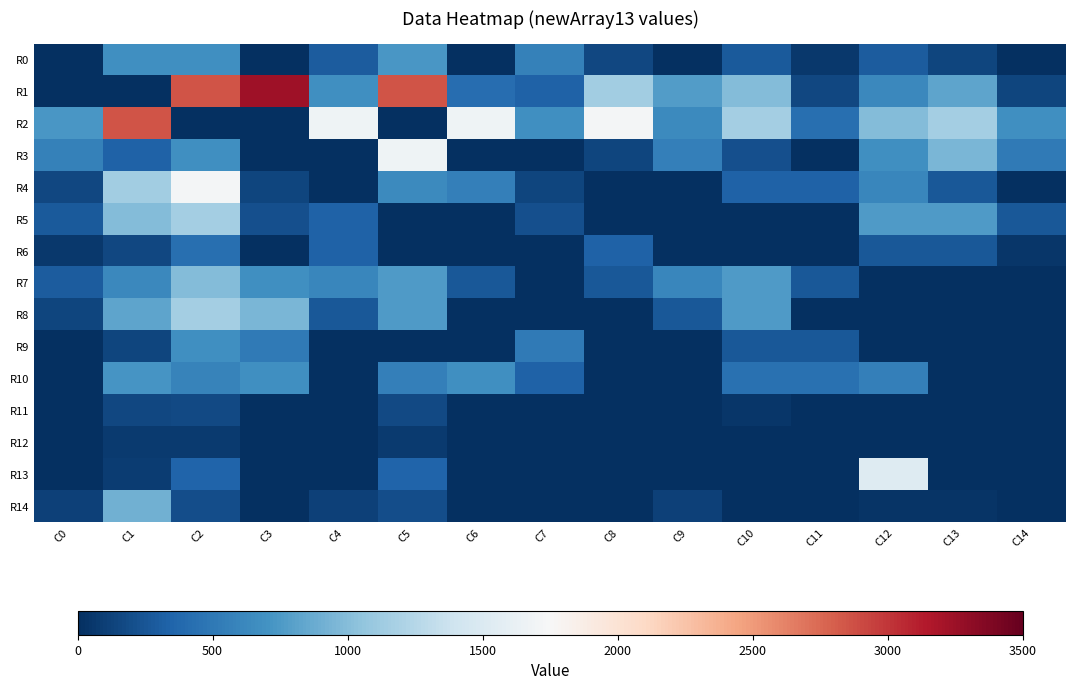

Reading left to right, what are all the values shown in this chart?

R0: C0=0.0	C1=677.9	C2=677.9	C3=10.9	C4=291.1	C5=732.2	C6=0.0	C7=566.8	C8=163.6	C9=0.0	C10=285.9	C11=67.1	C12=298.7	C13=141.8	C14=0.0
R1: C0=10.9	C1=0.0	C2=2852.9	C3=3230.7	C4=680.1	C5=2852.9	C6=410.8	C7=328.7	C8=1140.4	C9=776.8	C10=990.5	C11=160.0	C12=618.7	C13=831.0	C14=142.5
R2: C0=732.2	C1=2852.9	C2=0.0	C3=0.0	C4=1675.8	C5=0.0	C6=1675.8	C7=680.1	C8=1717.9	C9=639.3	C10=1149.9	C11=430.1	C12=991.5	C13=1161.4	C14=683.4
R3: C0=566.8	C1=328.7	C2=680.1	C3=0.0	C4=0.0	C5=1675.8	C6=0.0	C7=0.0	C8=148.3	C9=551.3	C10=207.6	C11=0.0	C12=681.7	C13=952.3	C14=511.7
R4: C0=163.6	C1=1140.4	C2=1717.9	C3=148.3	C4=0.0	C5=639.3	C6=551.3	C7=148.3	C8=0.0	C9=0.0	C10=329.4	C11=329.4	C12=615.1	C13=267.9	C14=0.0
R5: C0=285.9	C1=990.5	C2=1149.9	C3=207.6	C4=329.4	C5=0.0	C6=0.0	C7=207.6	C8=0.0	C9=0.0	C10=0.0	C11=0.0	C12=754.9	C13=754.9	C14=270.5
R6: C0=67.1	C1=160.0	C2=430.1	C3=0.0	C4=329.4	C5=0.0	C6=0.0	C7=0.0	C8=329.4	C9=0.0	C10=0.0	C11=0.0	C12=270.5	C13=270.5	C14=45.0
R7: C0=298.7	C1=618.7	C2=991.5	C3=681.7	C4=615.1	C5=754.9	C6=270.5	C7=0.0	C8=267.9	C9=615.1	C10=754.9	C11=270.5	C12=0.0	C13=0.0	C14=0.0
R8: C0=141.8	C1=831.0	C2=1161.4	C3=952.3	C4=267.9	C5=754.9	C6=0.0	C7=0.0	C8=0.0	C9=267.9	C10=754.9	C11=0.0	C12=0.0	C13=0.0	C14=0.0
R9: C0=0.0	C1=142.5	C2=683.4	C3=511.7	C4=0.0	C5=0.0	C6=0.0	C7=511.7	C8=0.0	C9=0.0	C10=270.5	C11=270.5	C12=0.0	C13=0.0	C14=0.0
R10: C0=0.0	C1=724.0	C2=584.5	C3=683.2	C4=0.0	C5=548.0	C6=683.2	C7=331.1	C8=0.0	C9=0.0	C10=448.2	C11=448.2	C12=547.6	C13=0.0	C14=0.0
R11: C0=0.0	C1=152.8	C2=165.2	C3=0.0	C4=0.0	C5=165.0	C6=0.0	C7=0.0	C8=0.0	C9=0.0	C10=45.0	C11=0.0	C12=0.0	C13=0.0	C14=0.0
R12: C0=0.0	C1=75.0	C2=75.0	C3=0.0	C4=0.0	C5=75.0	C6=0.0	C7=0.0	C8=0.0	C9=0.0	C10=0.0	C11=0.0	C12=0.0	C13=0.0	C14=0.0
R13: C0=0.0	C1=91.6	C2=354.3	C3=0.0	C4=0.0	C5=354.3	C6=0.0	C7=0.0	C8=0.0	C9=0.0	C10=0.0	C11=0.0	C12=1525.3	C13=0.0	C14=0.0
R14: C0=110.4	C1=911.3	C2=204.8	C3=0.0	C4=112.5	C5=205.0	C6=0.0	C7=0.0	C8=0.0	C9=112.5	C10=0.0	C11=0.0	C12=38.5	C13=38.5	C14=0.0